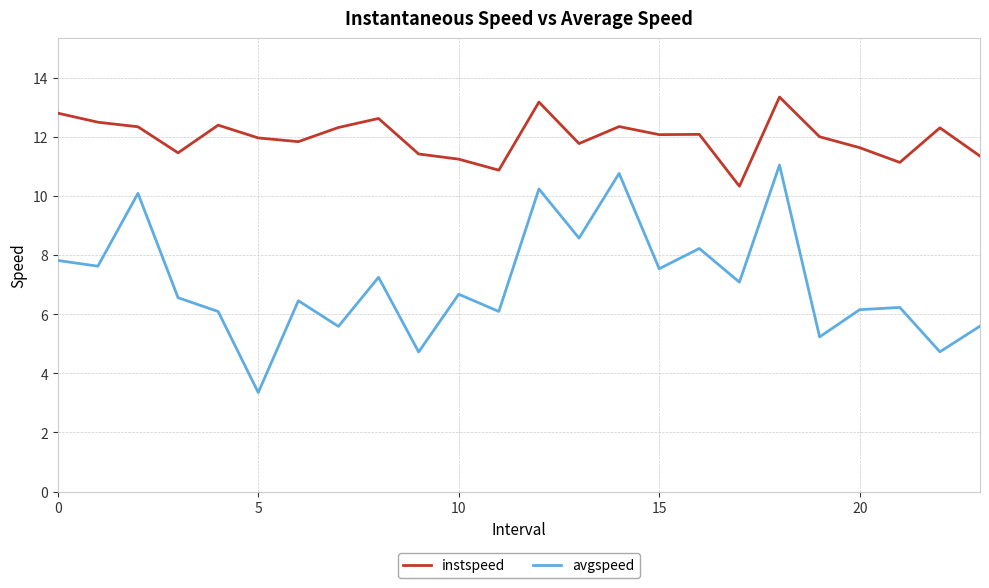

What is the highest value of the instspeed series?

13.3